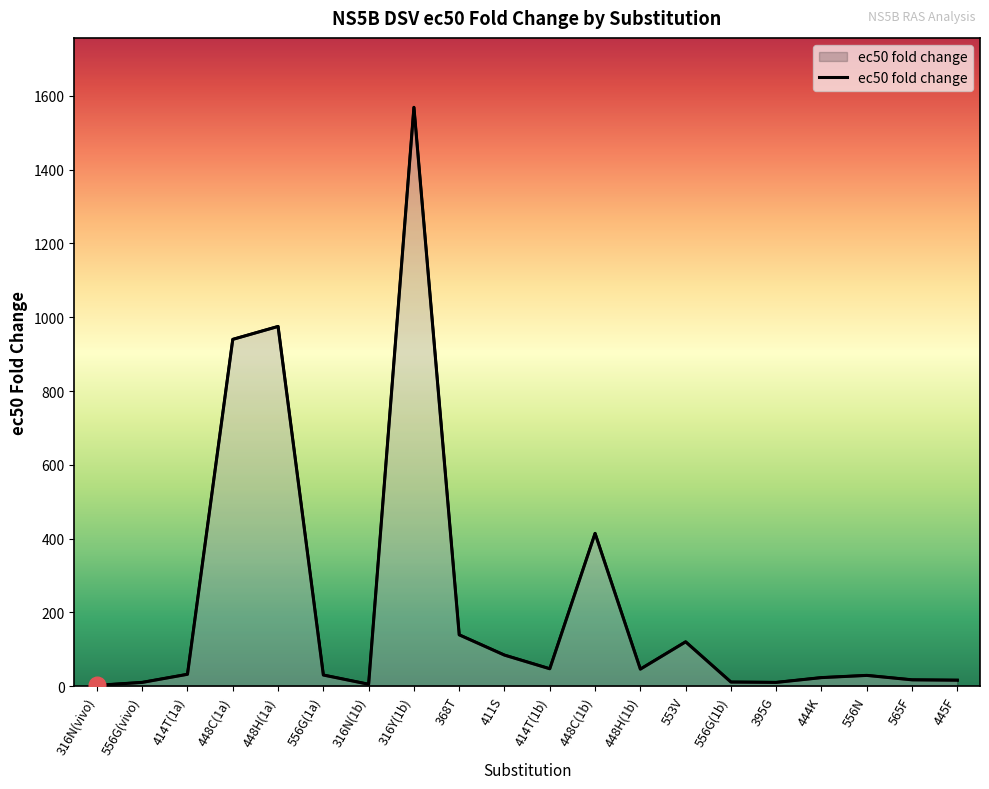

How many lines are shown in the chart?

1